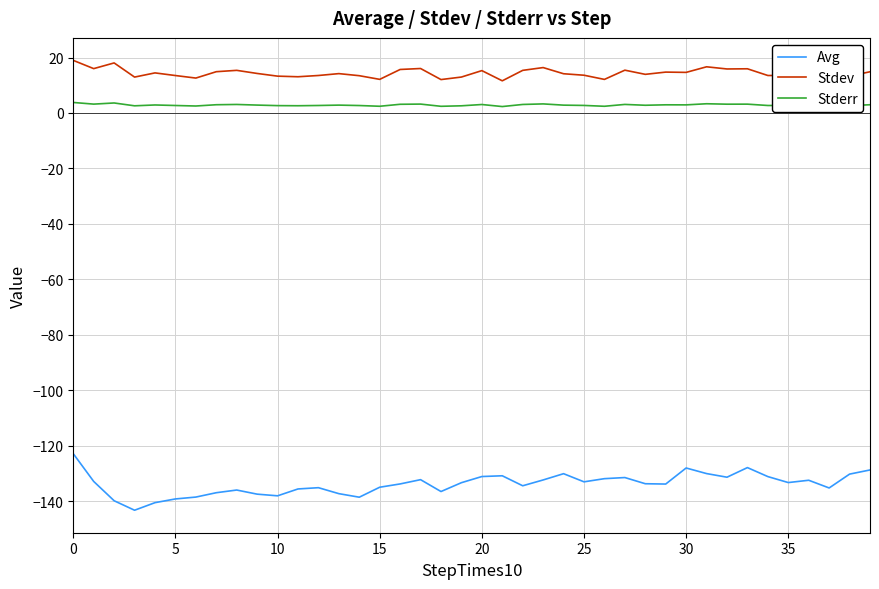

What is the lowest value of the Stderr series?

2.3